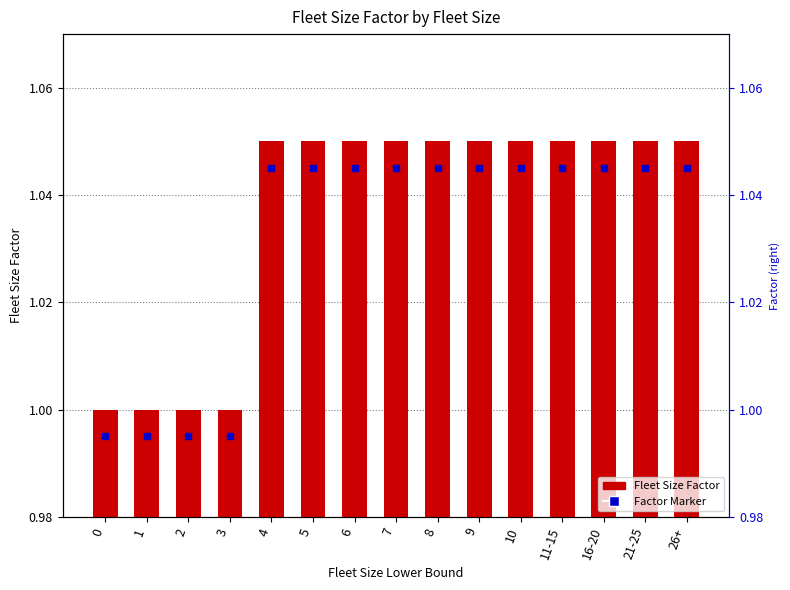

How many bars are there in total?

15